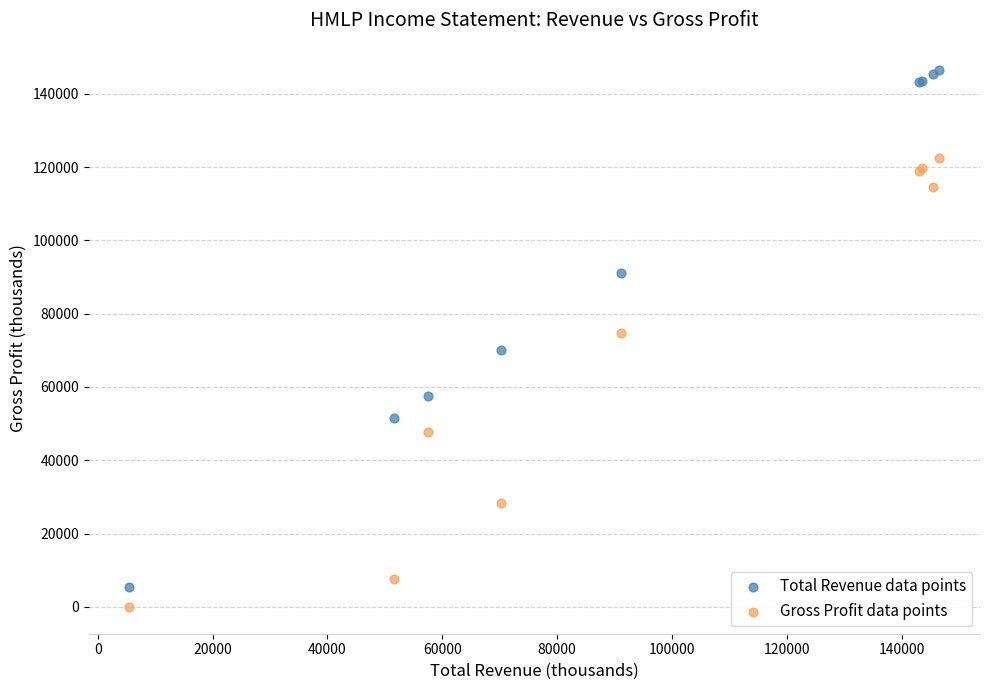

Which series has the largest Y range (max minus min)?

Total Revenue data points